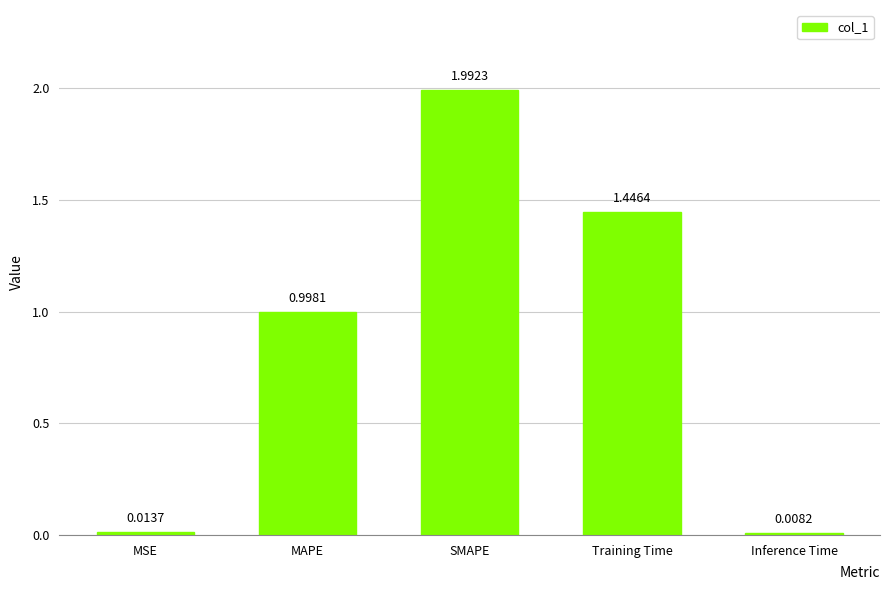

Which category has the lowest value across all series?

Inference Time